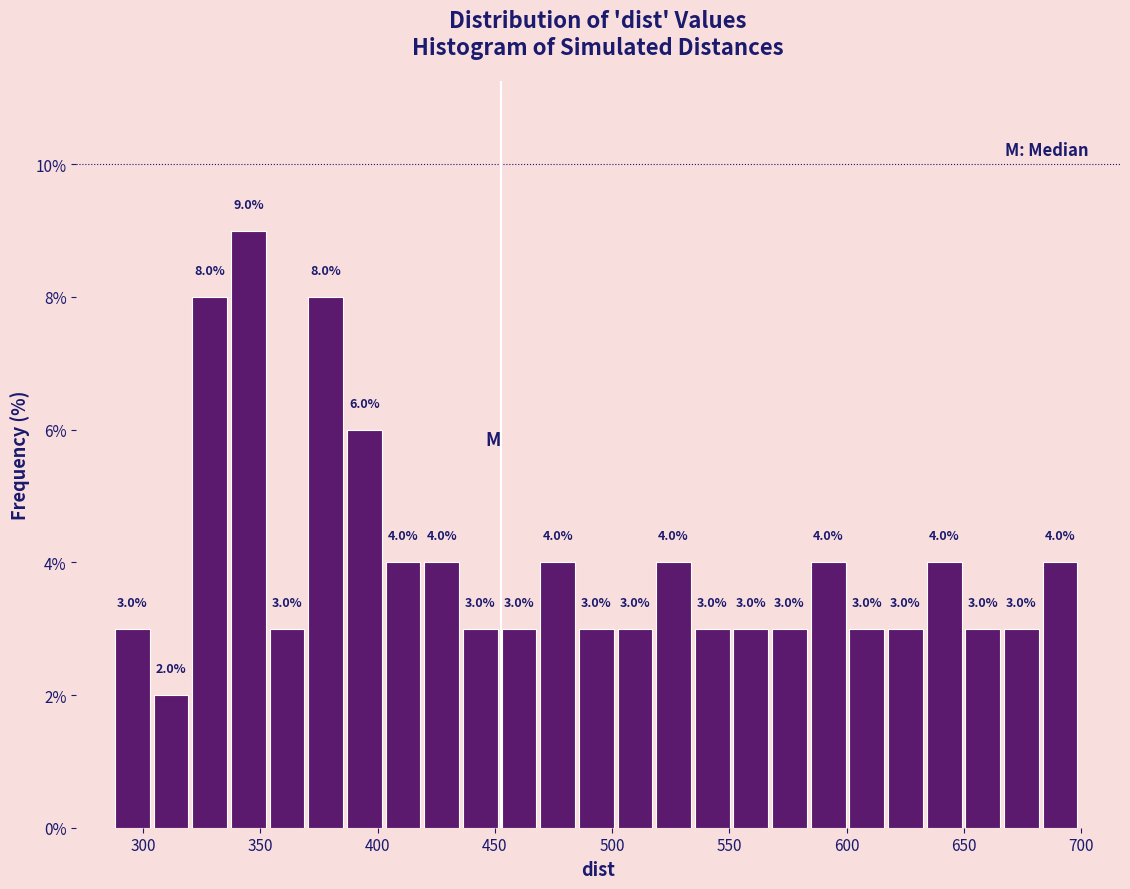

Around what value on the x-axis is the tallest bar? Give the approximate position of its centre, as read against the axis.

345